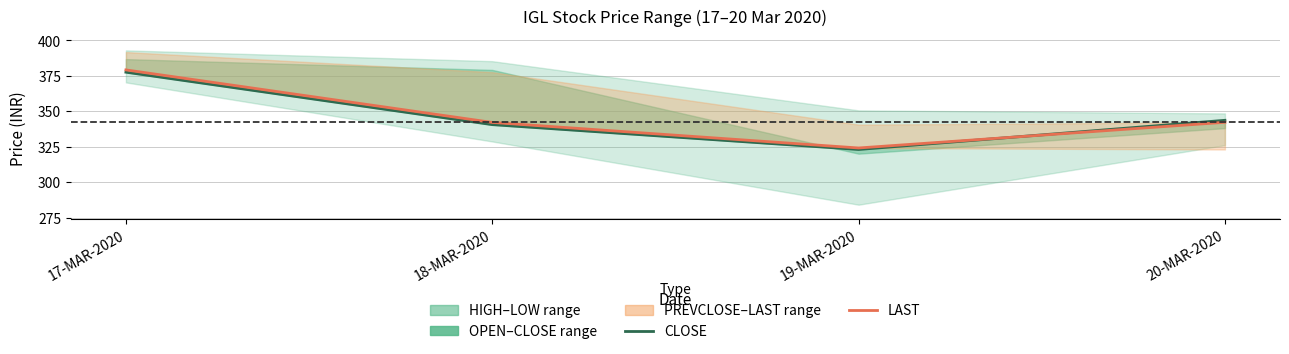

What is the difference between the LAST values at 17-MAR-2020 and 19-MAR-2020?

55.0